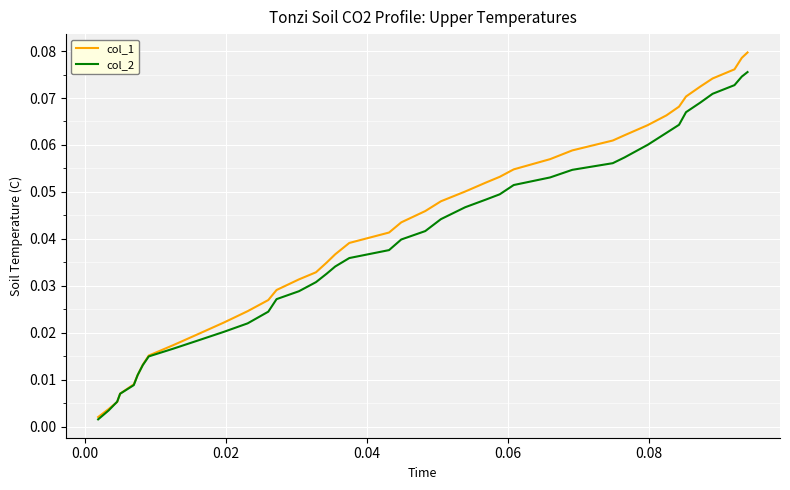

List the series in order of their peak value, lowest first.

col_2, col_1